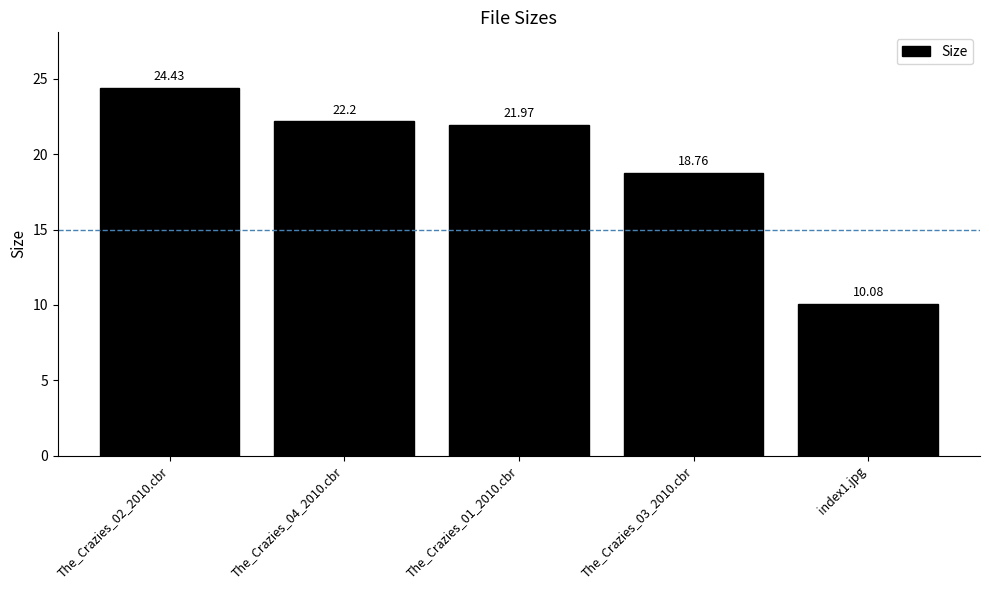

Are the bars grouped side by side (vs. stacked)?

No